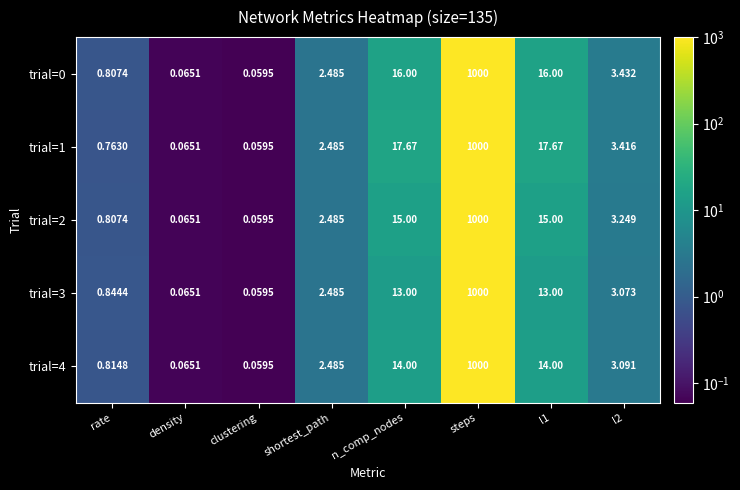

Which series changed the most between clustering and l2?

trial=0